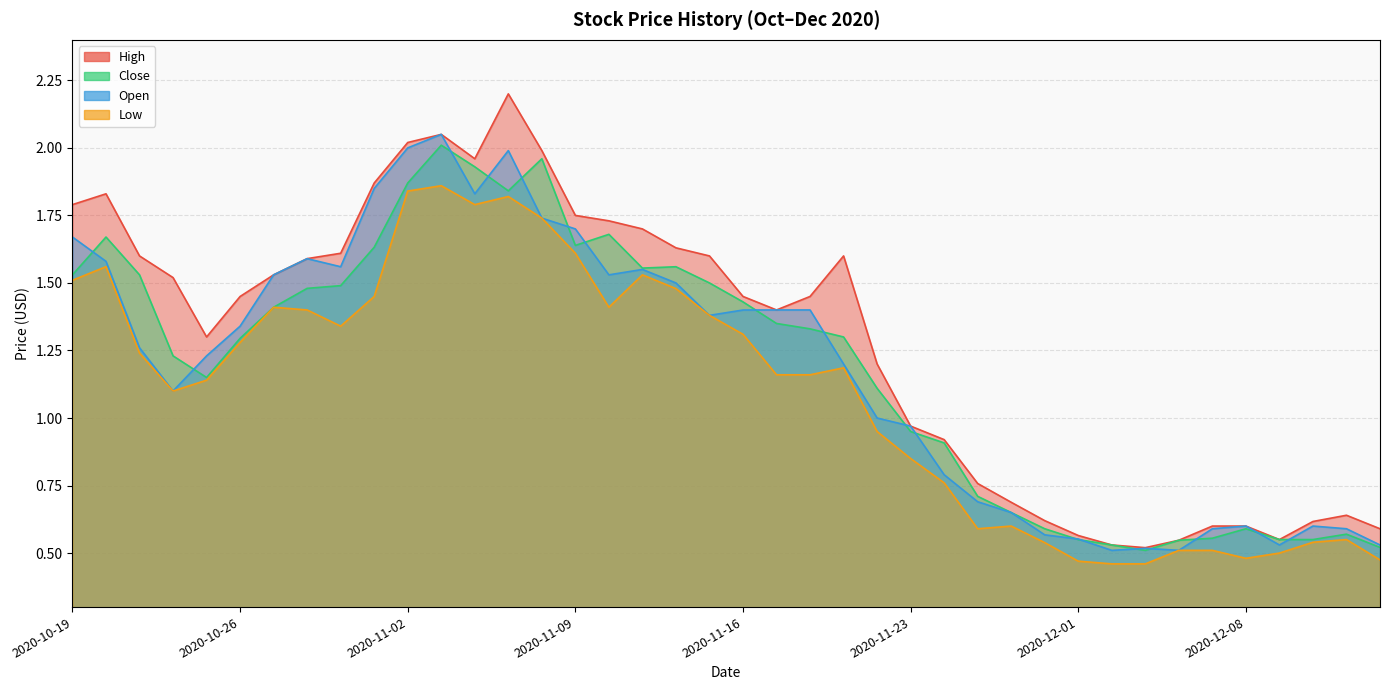

True or false: Low and Open intersect in this chart.

False